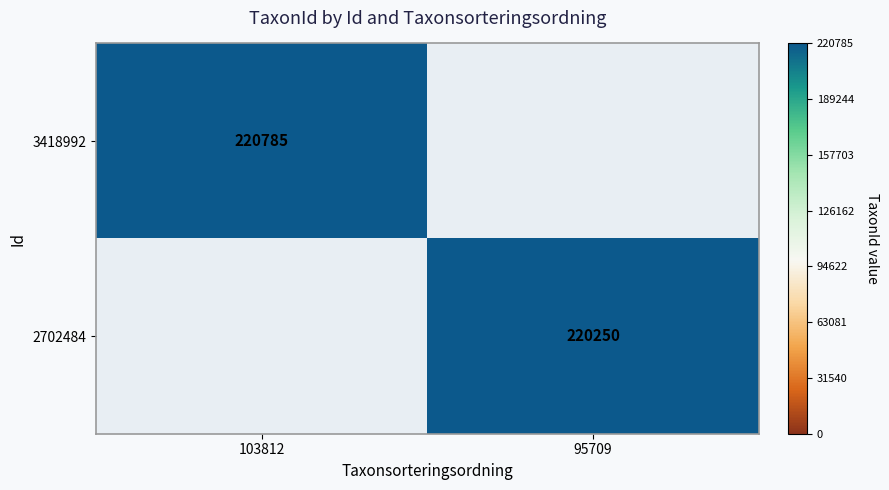

The value of 2702484 at 95709 is 220250. True or false?

True